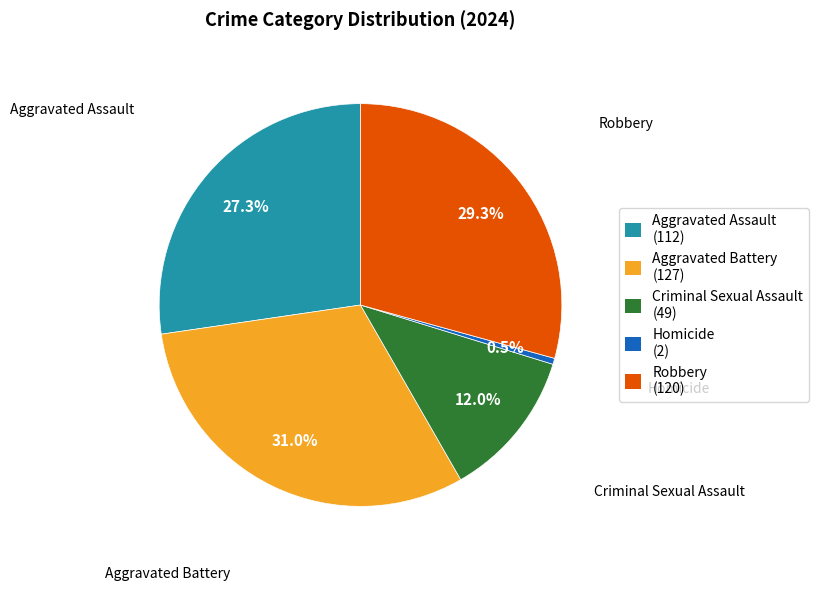

True or false: Criminal Sexual Assault accounts for 12% of the total.

True